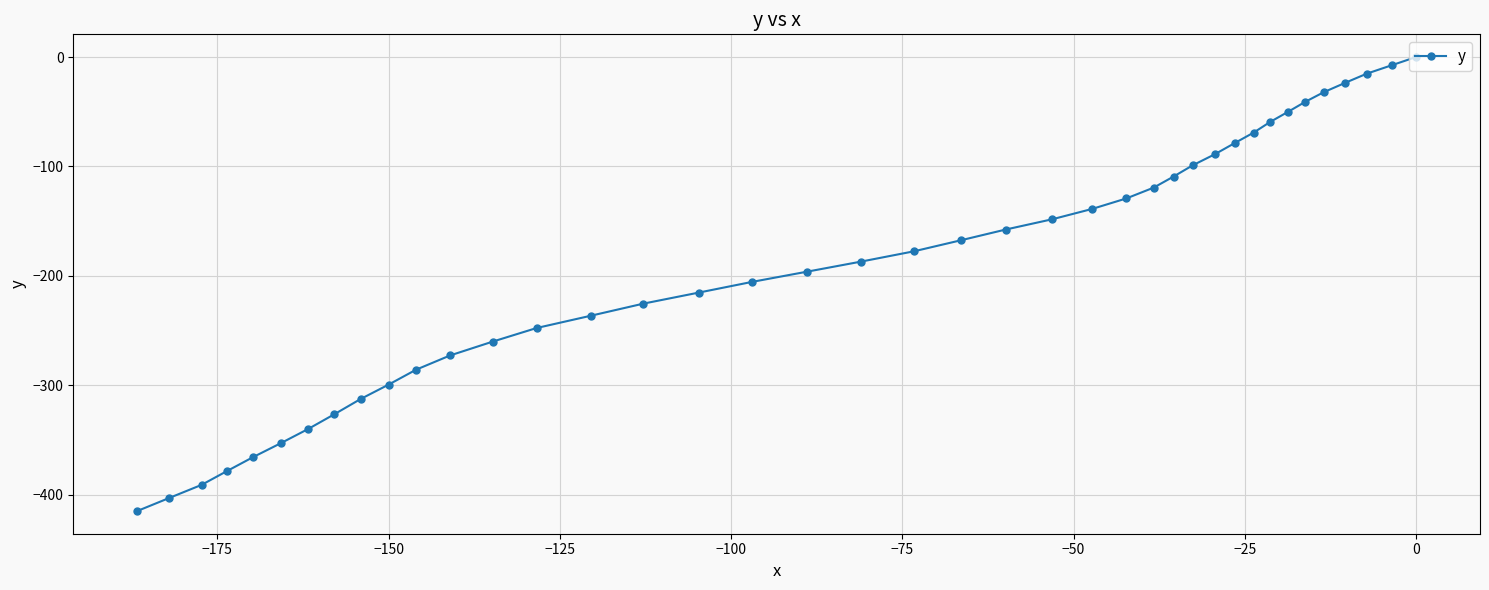

True or false: the data shows -299.3 at −150.

True